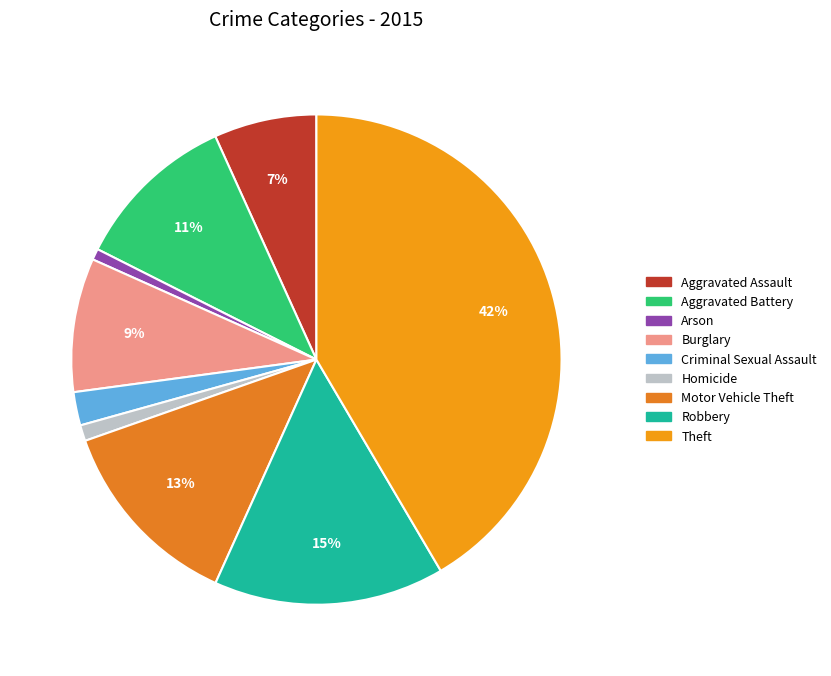

Does any single category account for the majority?

No